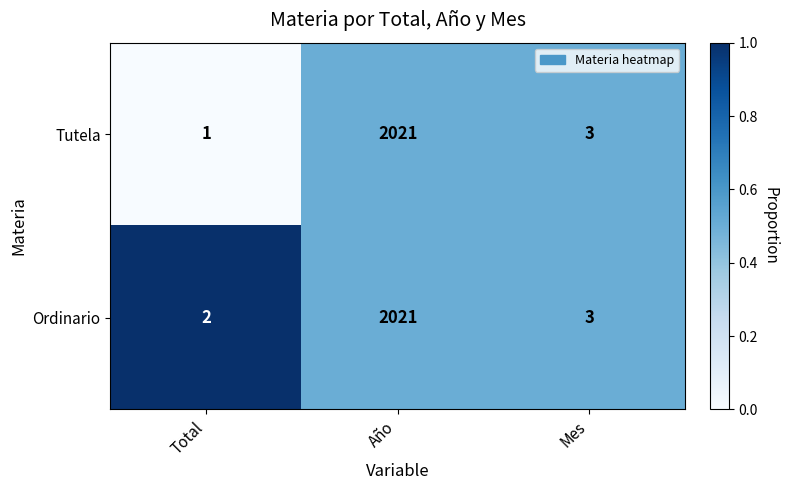

Which series has the largest range (max minus min)?

Tutela